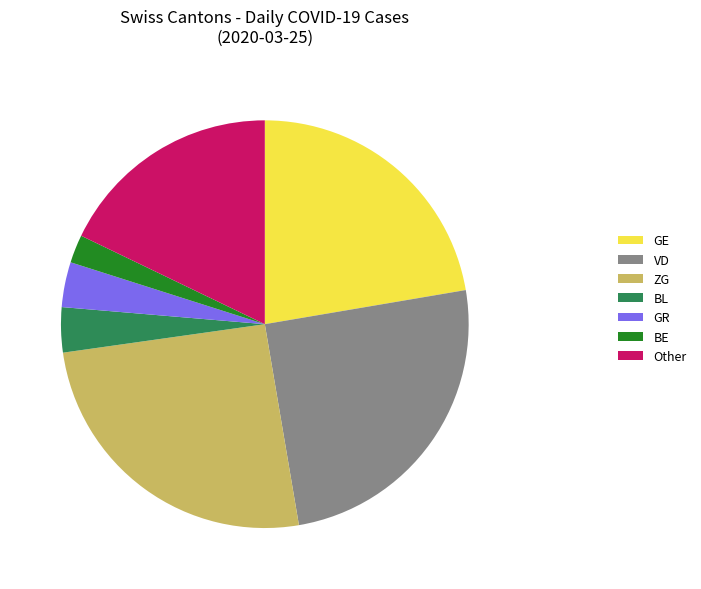

Between VD and BE, which is larger?

VD